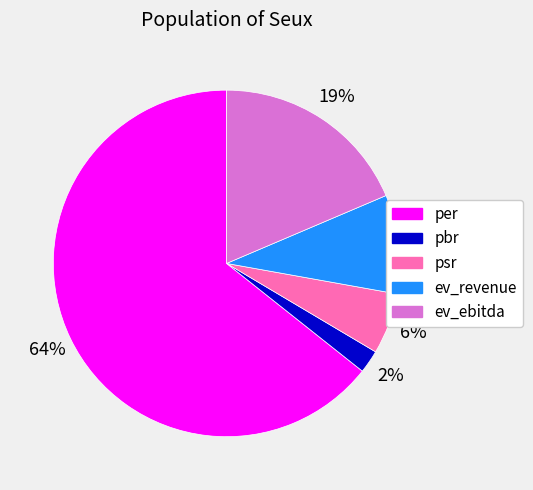

Which has a higher value, ev_ebitda or psr?

ev_ebitda